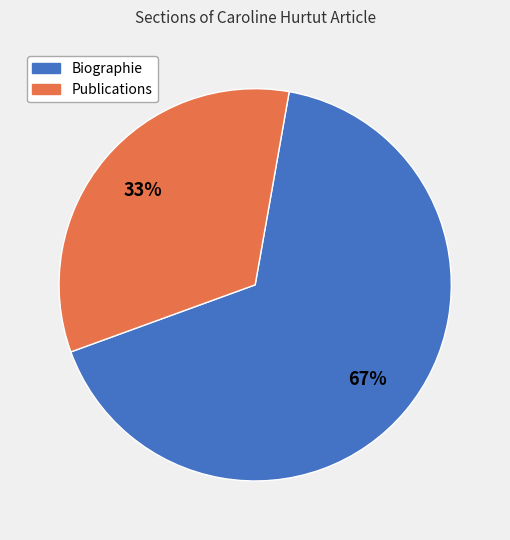

How many segments does this pie chart have?

2